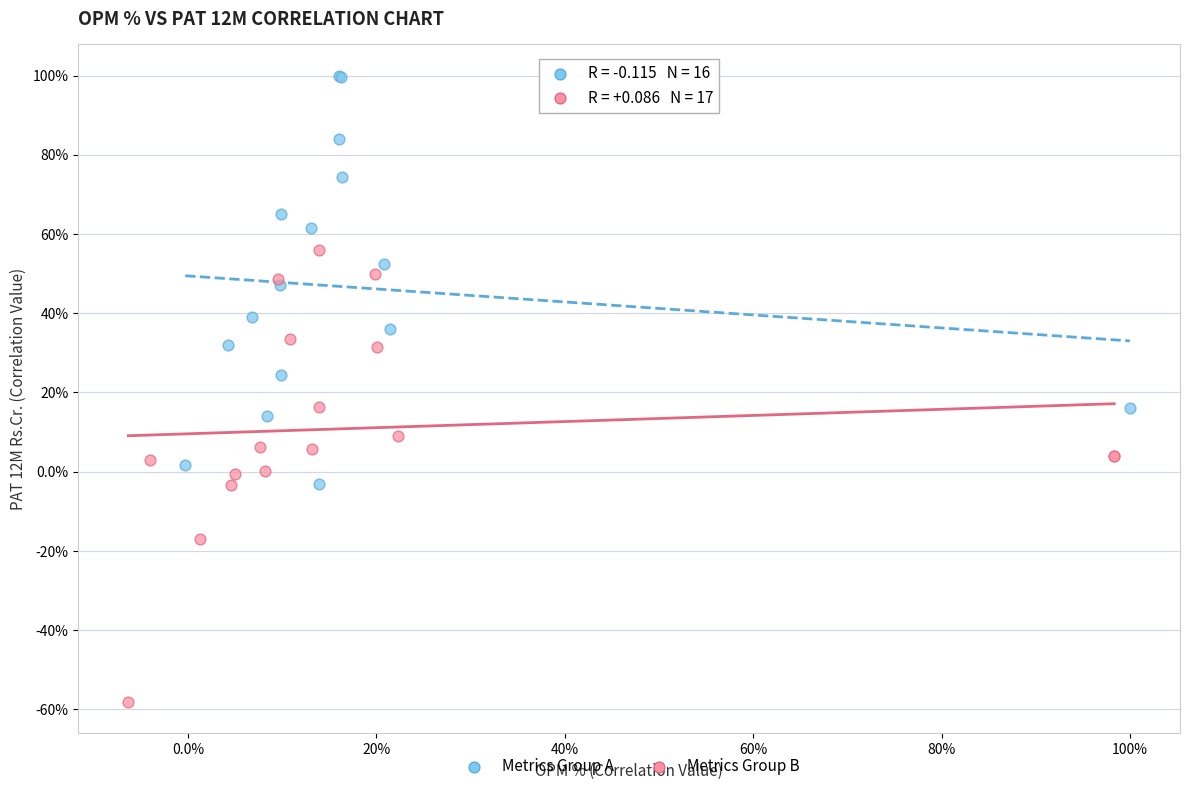

What are all the series names shown in the legend?

Metrics Group A, Metrics Group B